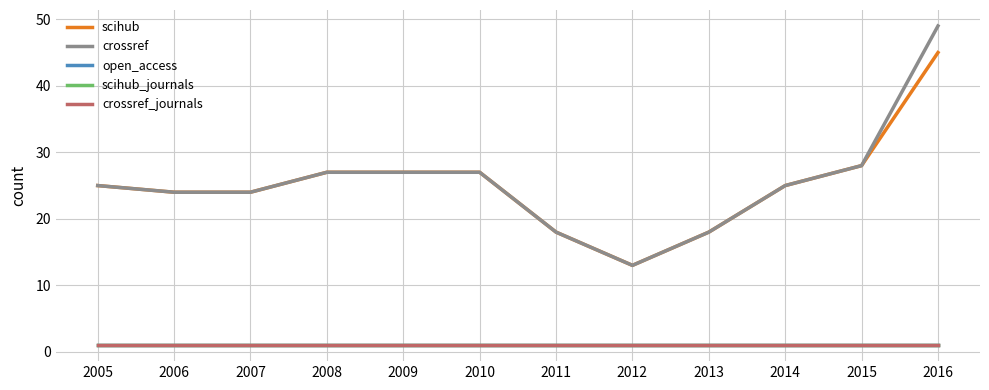

Is this an area chart (filled region under the line)?

No